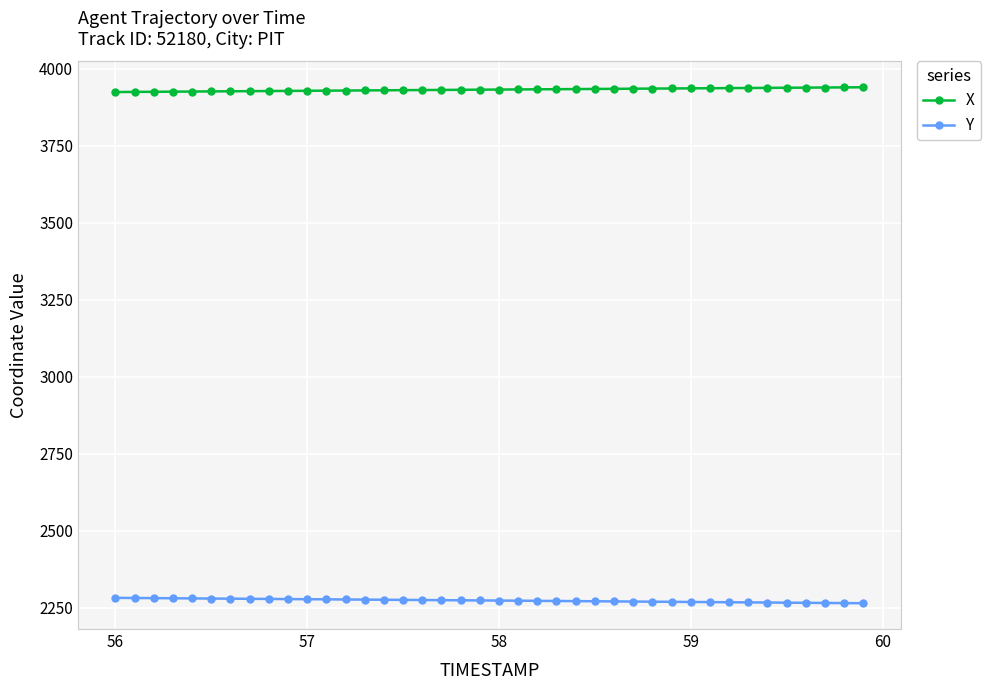

What is the smallest value displayed?

2264.8